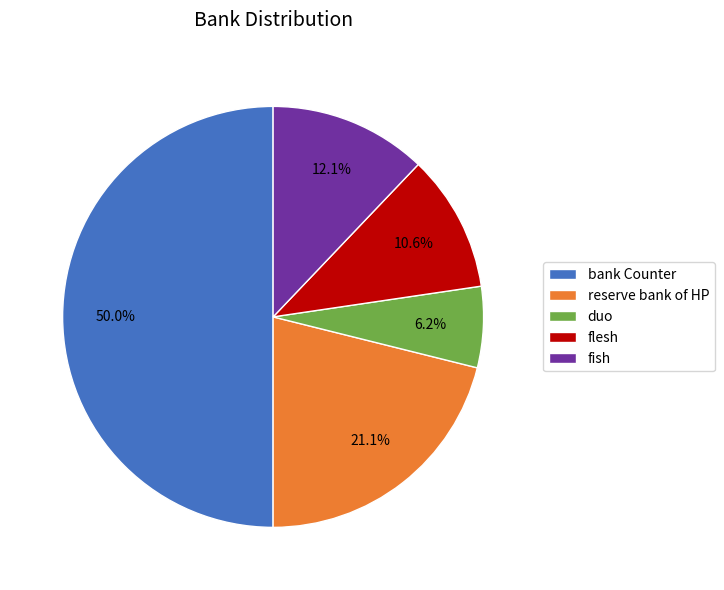

To the nearest percent, what is the difference between the largest and smallest slice percentages?

44%